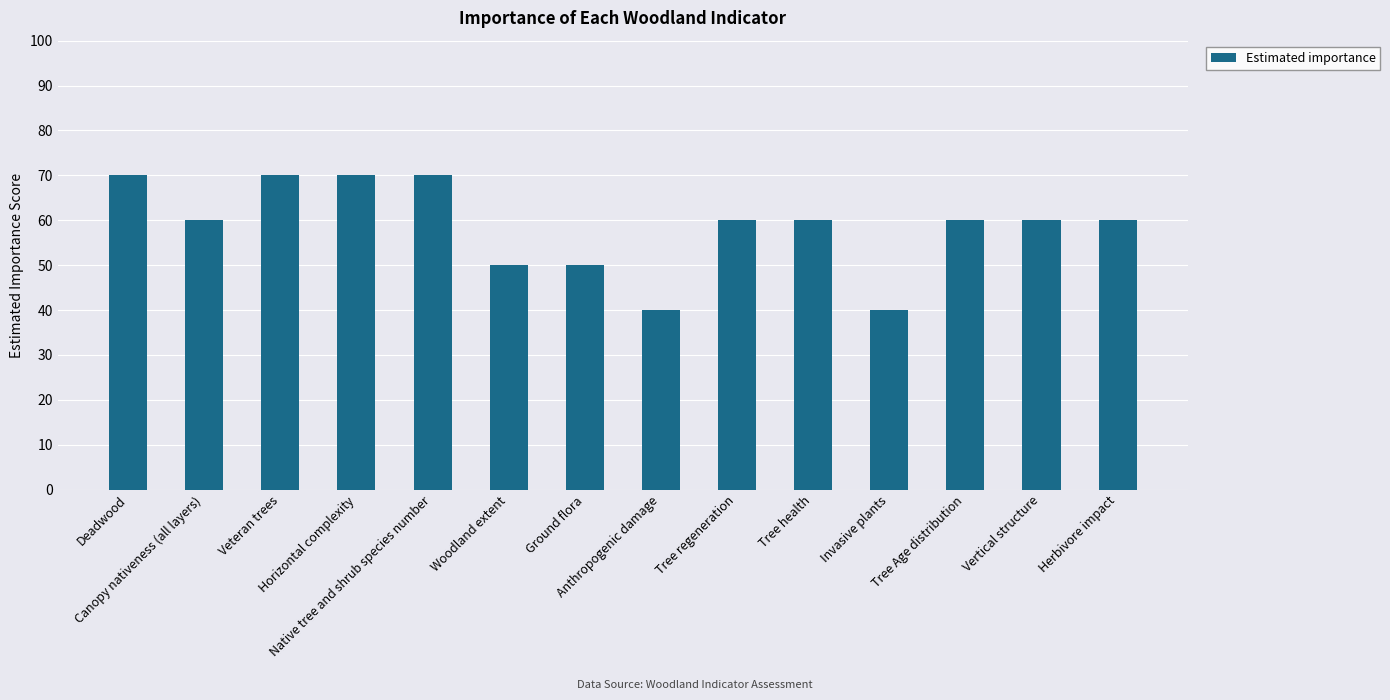

What is the sum of all values?

820